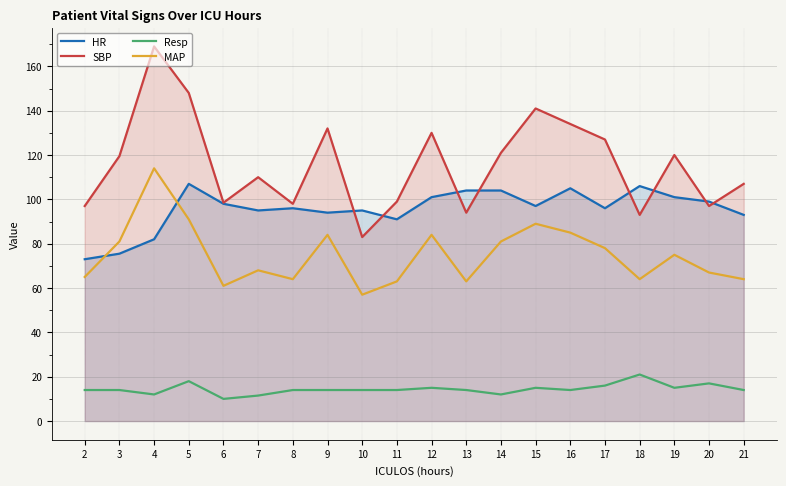

Which has a higher value, 13 or 19?

13